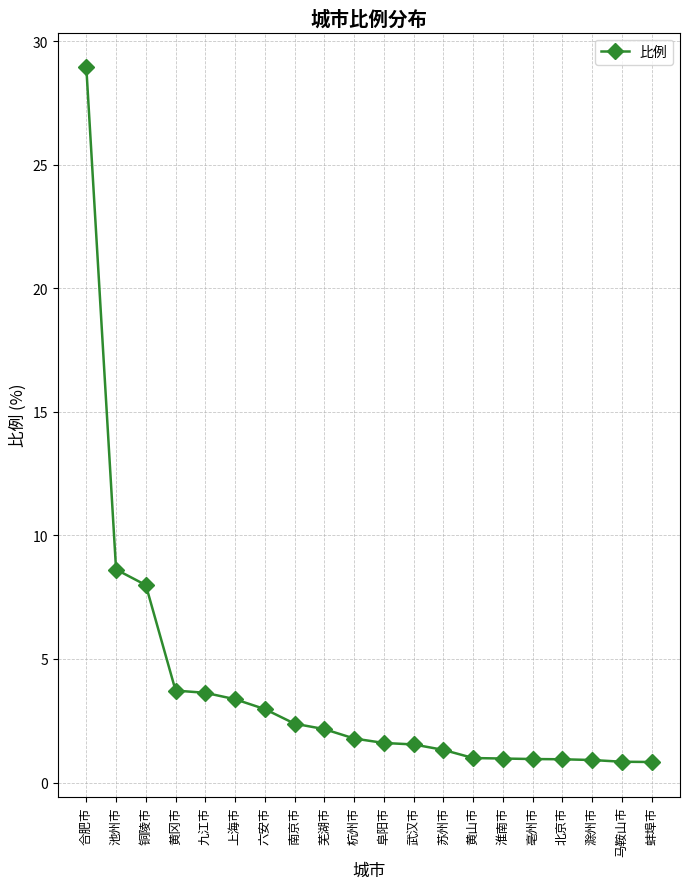

What is the approximate value at 六安市?

3.0